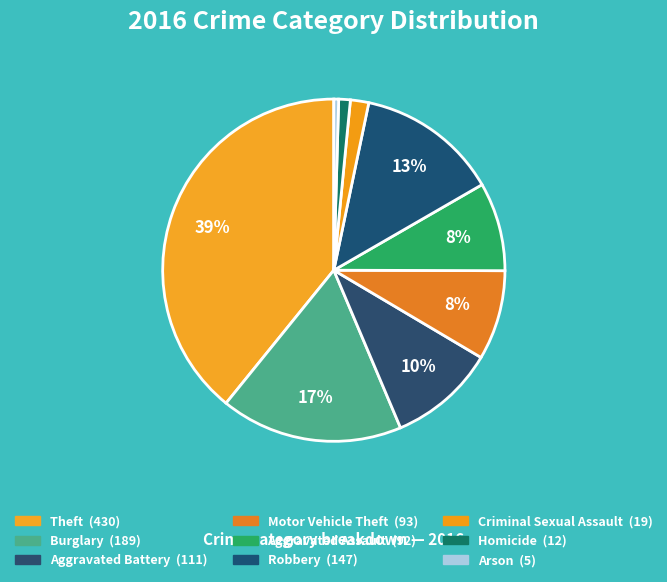

Is there a majority slice in this chart?

No